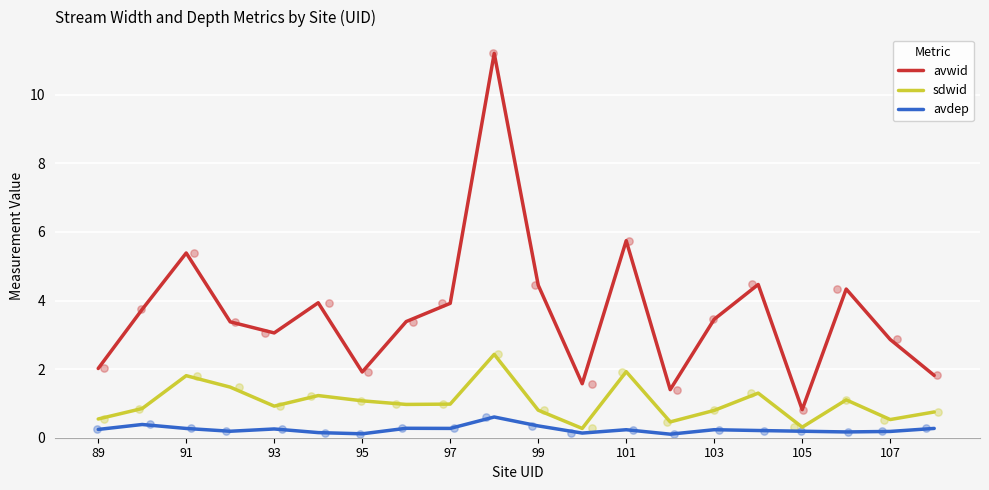

True or false: avwid and avdep intersect in this chart.

False